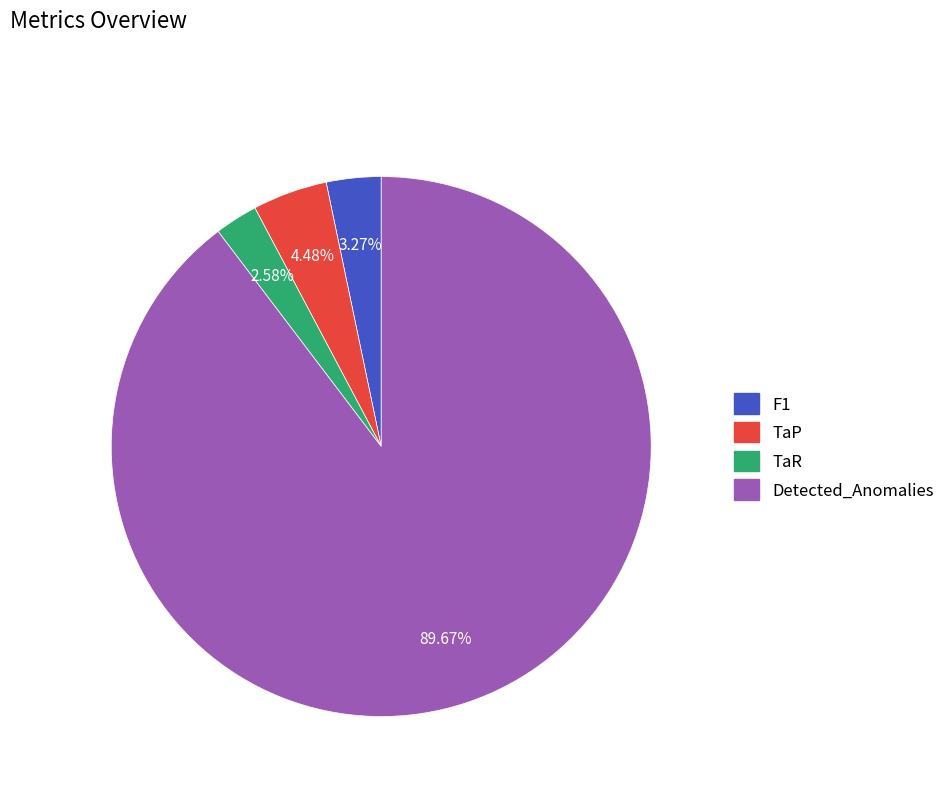

Is the sum of Detected_Anomalies and TaR greater than half?

Yes